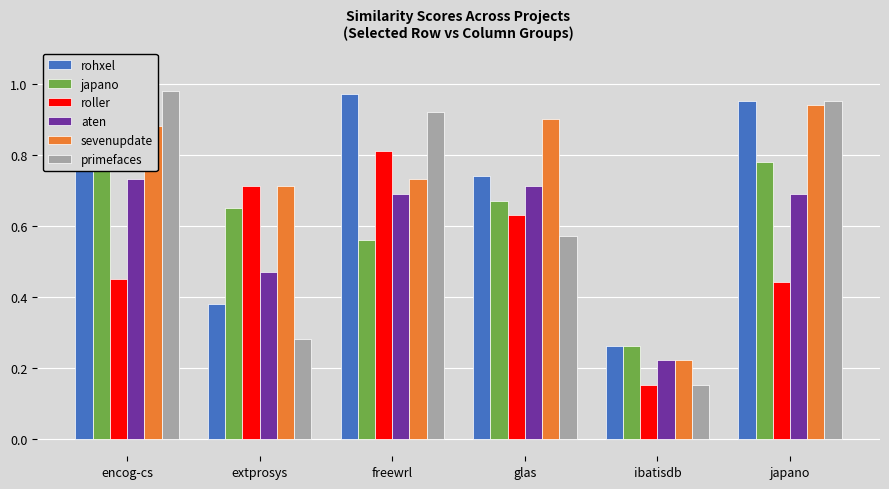

What is the highest value of the japano series?

0.9